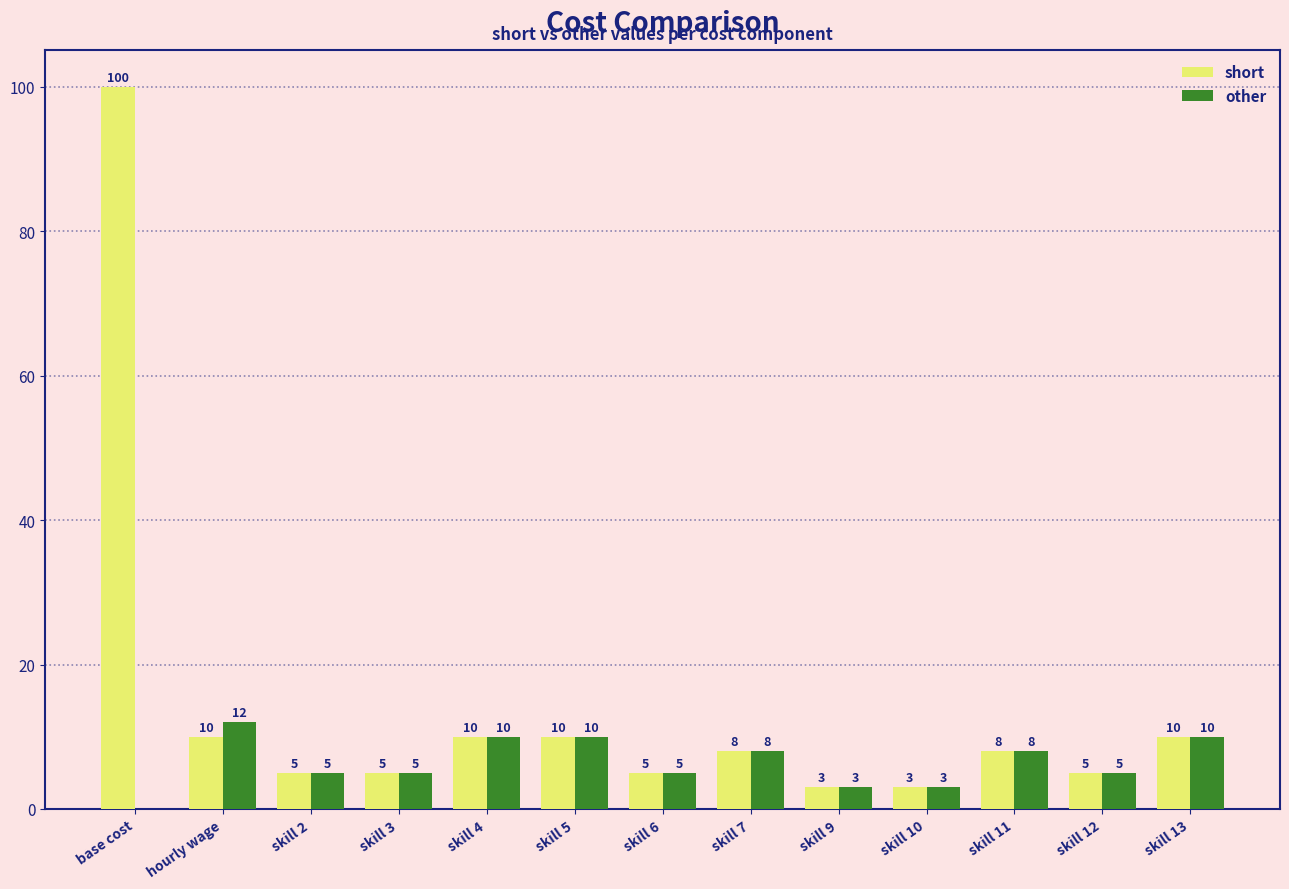

What value does the short series have at skill 11, to the nearest 10?

10